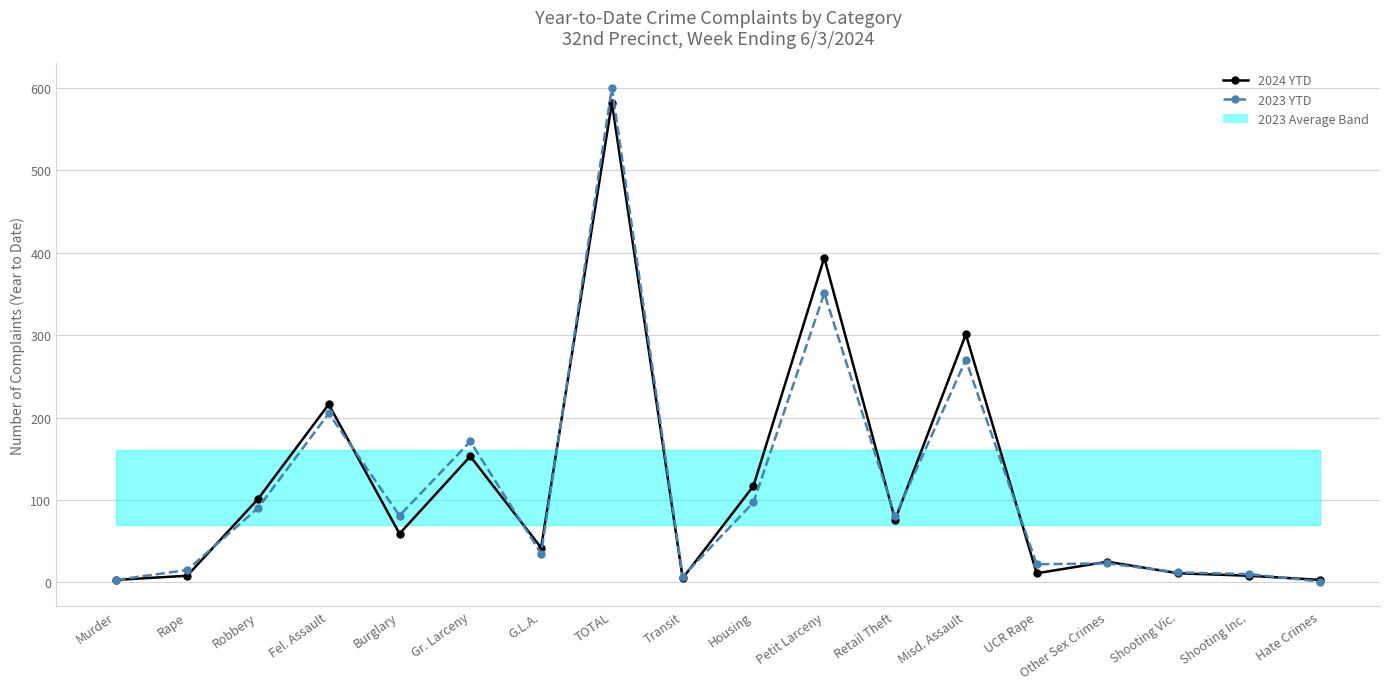

Where is the first local maximum for 2024 YTD?

Fel. Assault